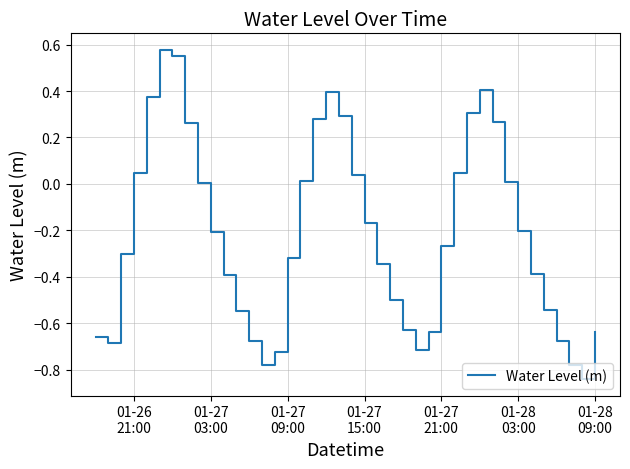

Does the chart display data point markers on the line(s)?

No